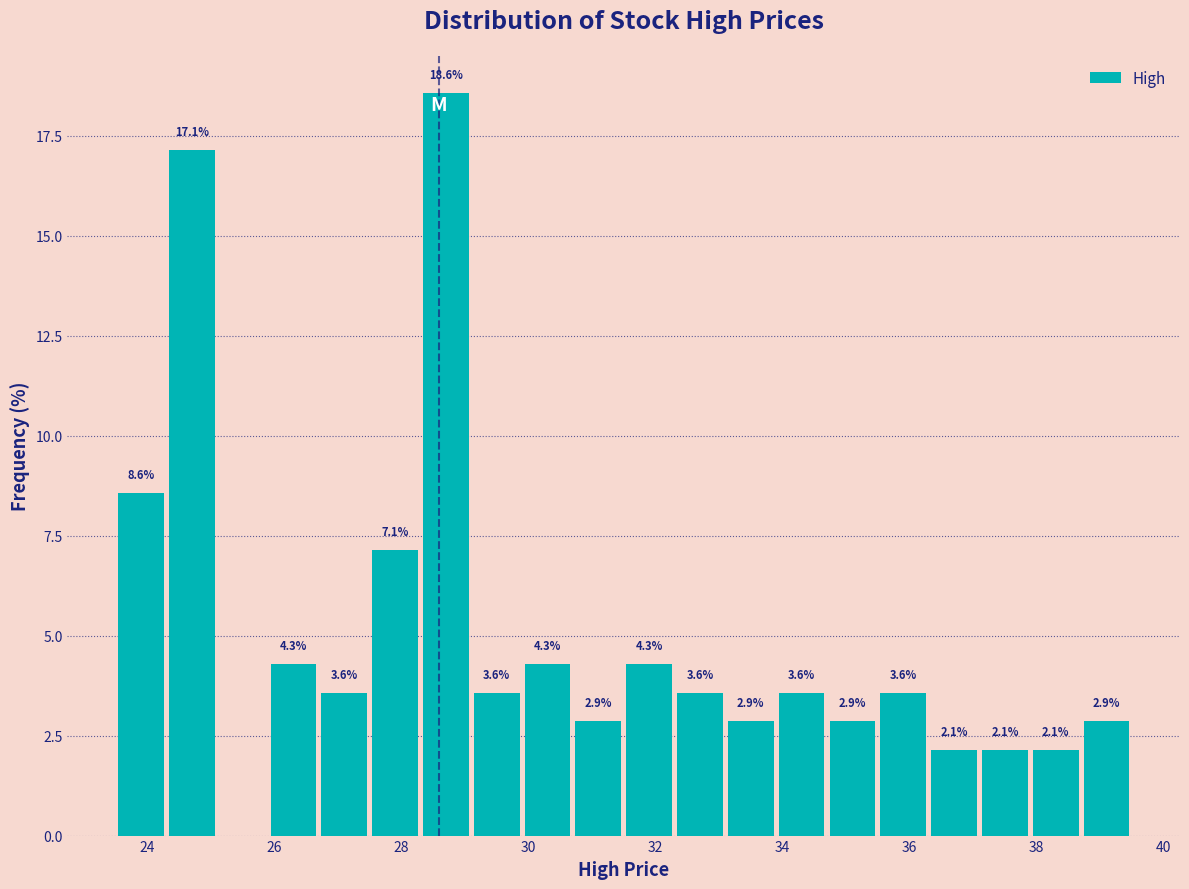

Over which range of the x-axis is the bar tallest?

28.3 to 29.1